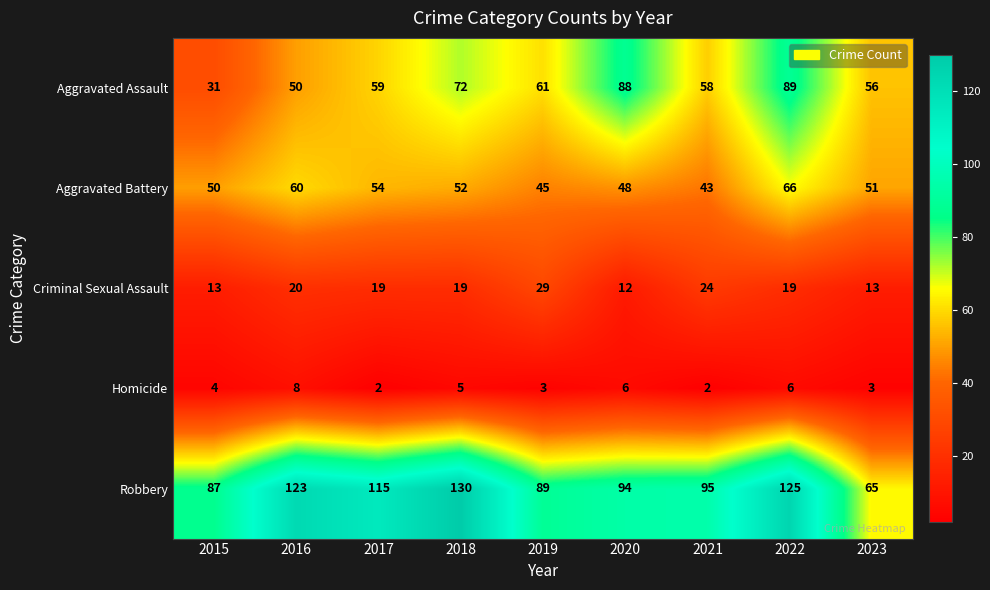

What is the difference between the highest and lowest values at 2021?

93